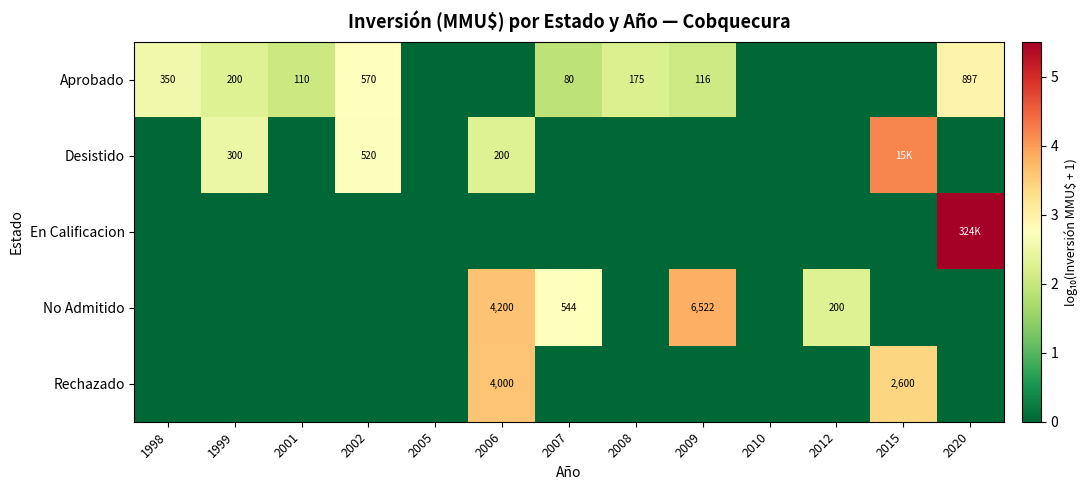

What is the difference between the highest and lowest values at 2007?

2.7